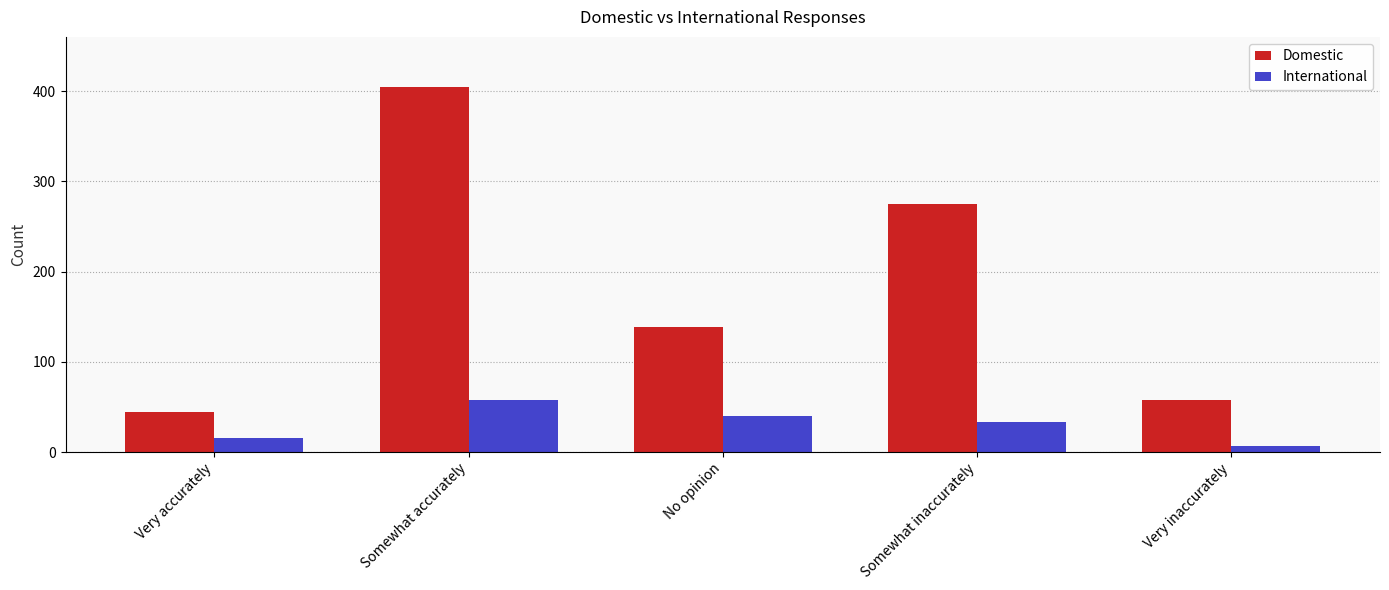

What is the label of the 1st bar from the right?

Very inaccurately